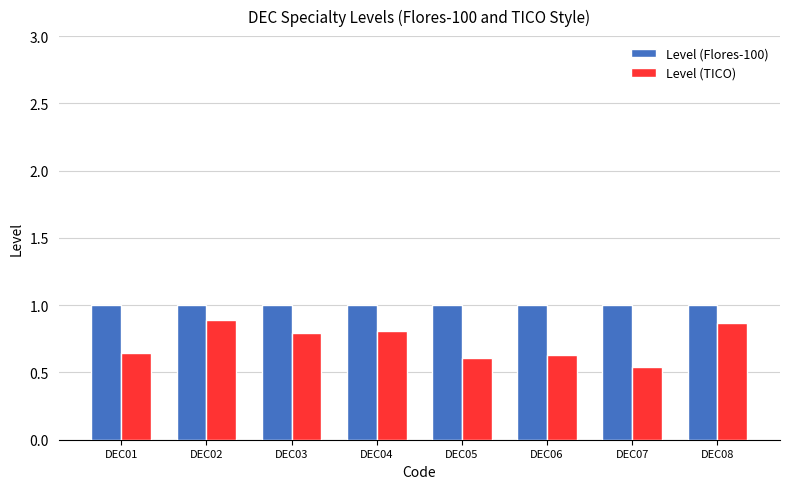

Where is Level (TICO) nearest to the value 0?

DEC07